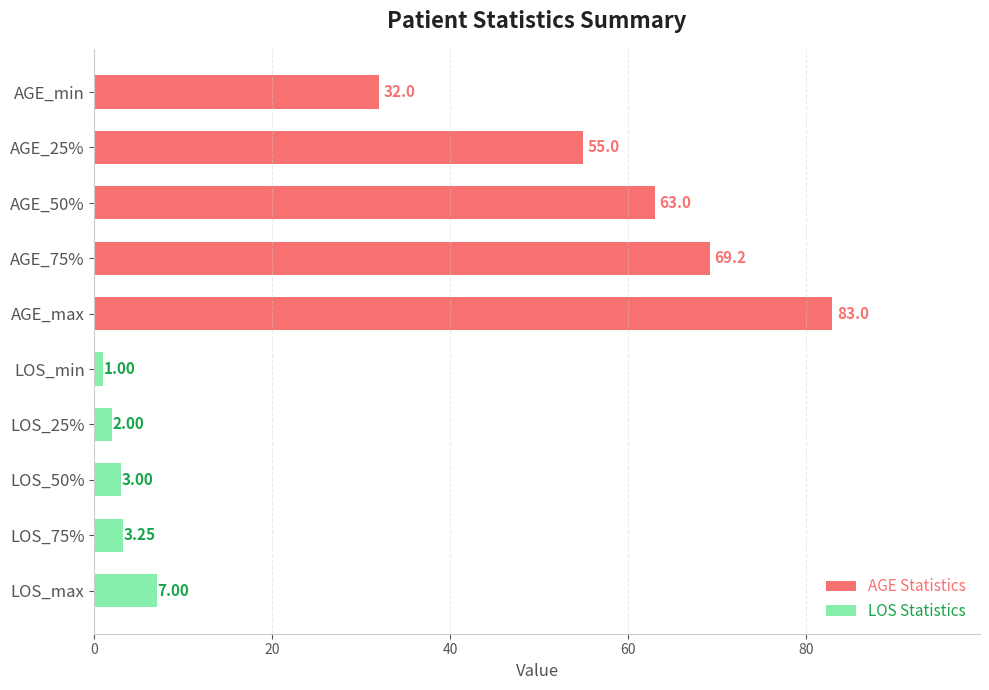

Reading right to left, transcribe all the data shown in this chart.

AGE Statistics: 83.0	69.2	63.0	55.0	32.0
LOS Statistics: 7.0	3.2	3.0	2.0	1.0